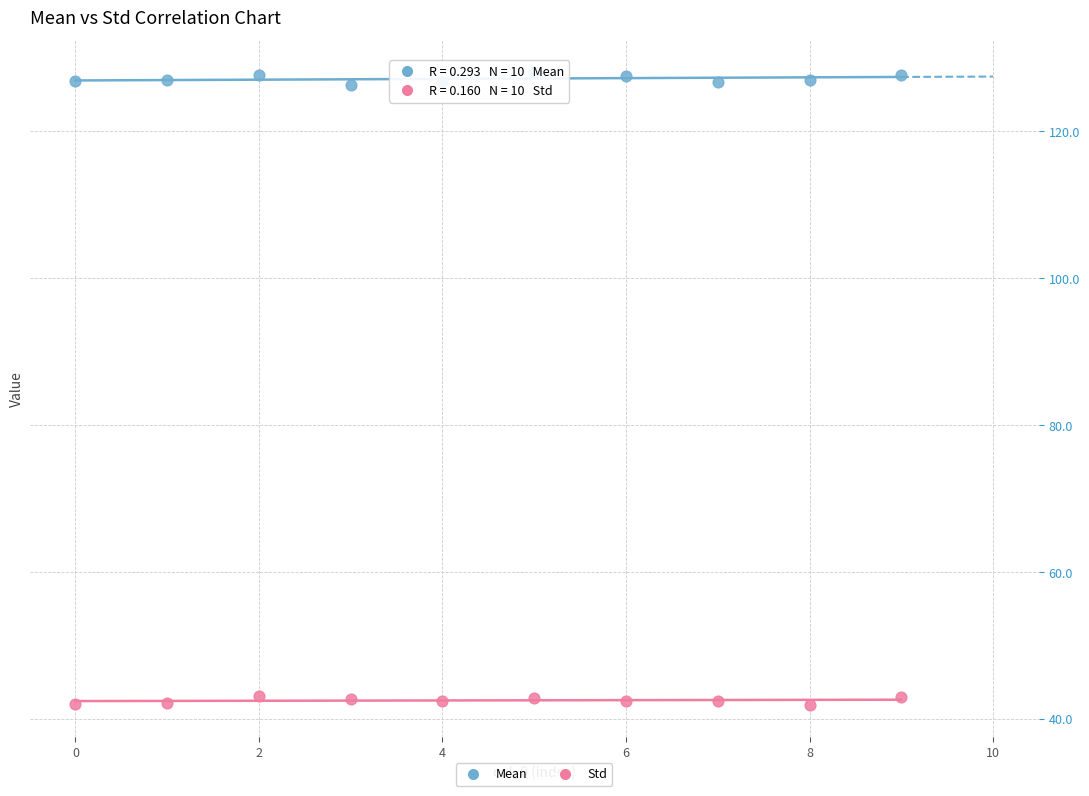

What are all the series names shown in the legend?

Mean, Std